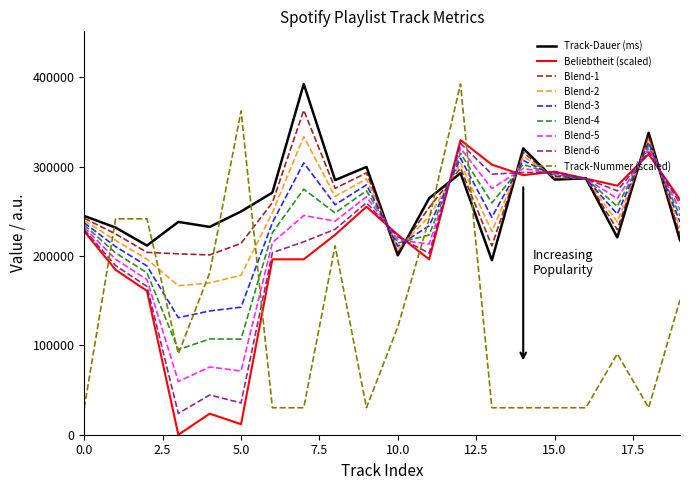

How many series are shown in this chart?

9